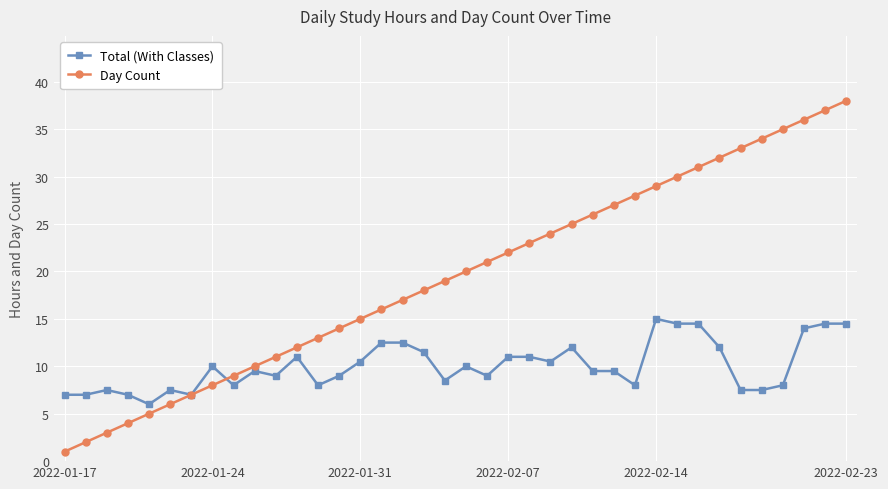

What is the difference between the second highest and minimum values in the Day Count series?

36.0